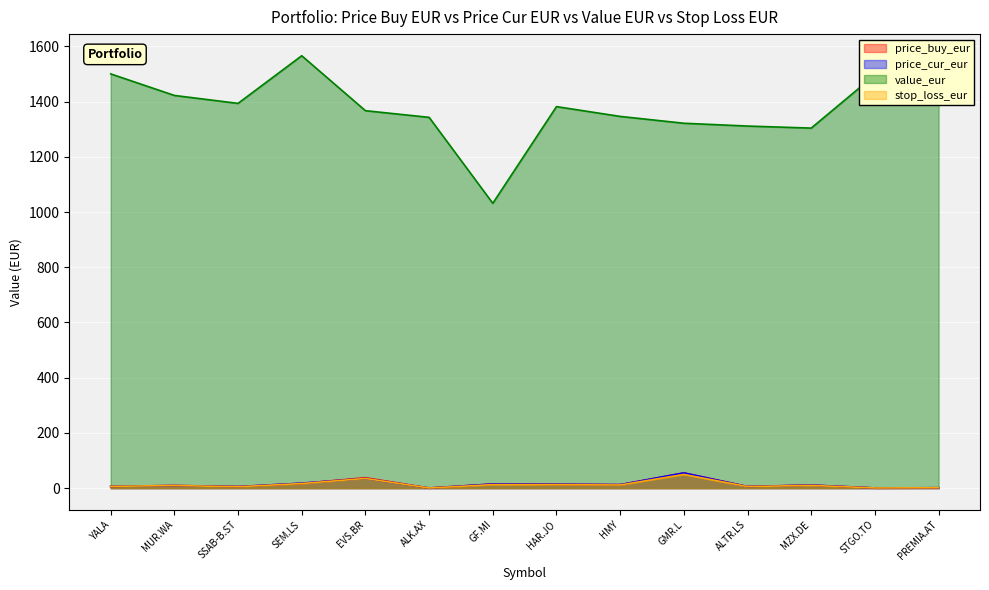

What is the difference between the maximum and second lowest values in the stop_loss_eur series?

49.0